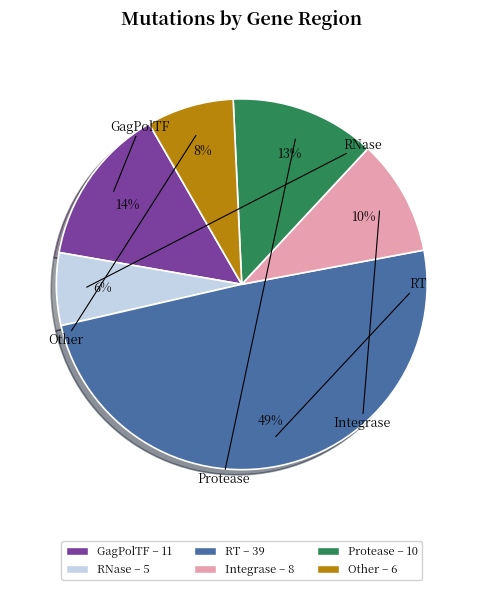

Which has a higher value, Protease or RNase?

Protease